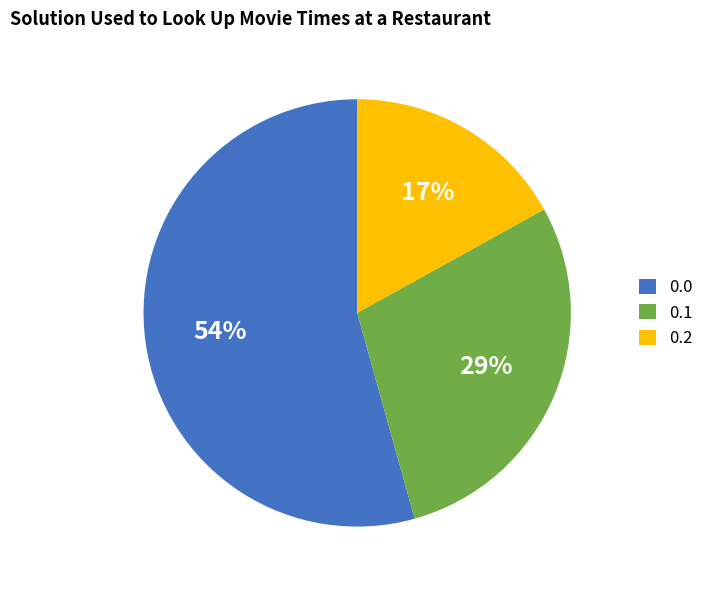

What is the smallest slice in the pie chart?

0.2